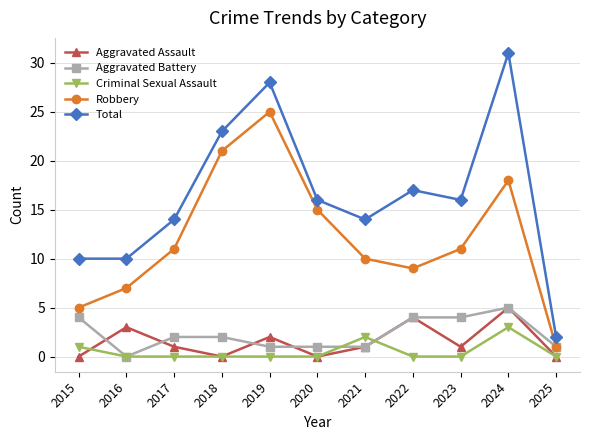

Which category has the highest value across all series?

2024